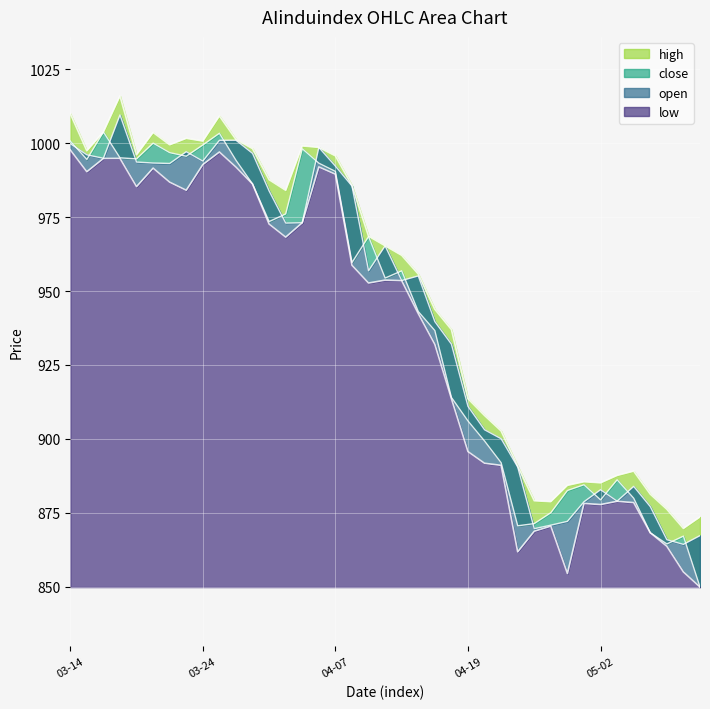

What is the total value across all series at 30?

3493.2